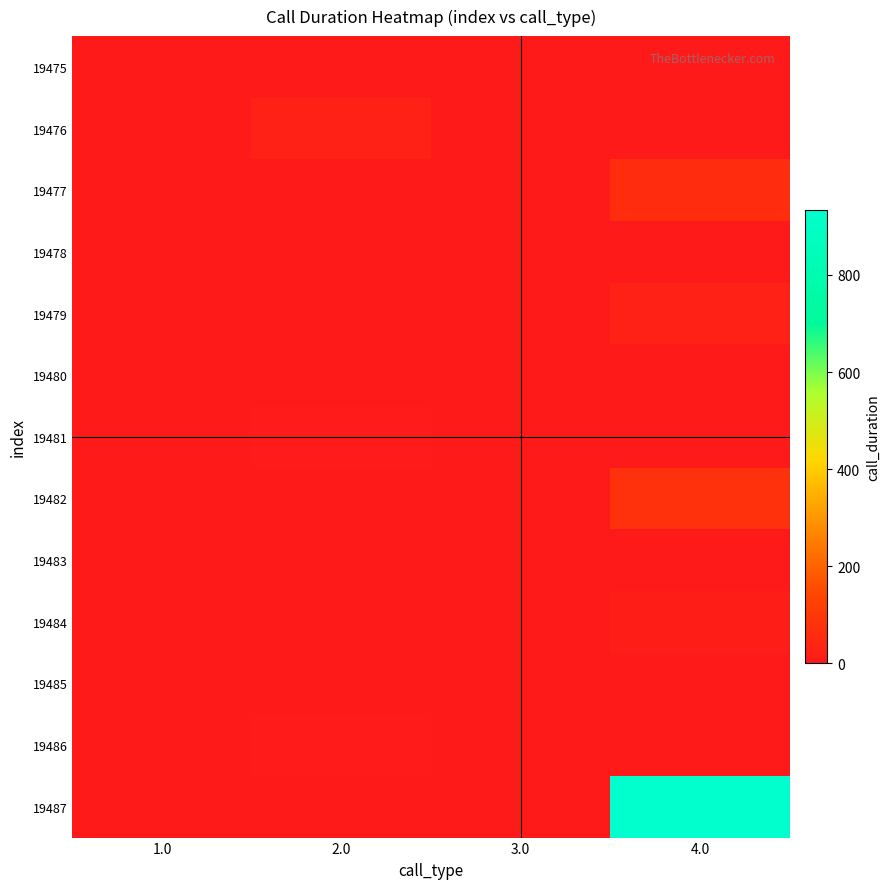

Reading left to right, transcribe all the data shown in this chart.

19475: 1.0=0	2.0=0	3.0=0	4.0=0
19476: 1.0=0	2.0=28	3.0=0	4.0=0
19477: 1.0=0	2.0=0	3.0=0	4.0=65
19478: 1.0=0	2.0=0	3.0=0	4.0=0
19479: 1.0=0	2.0=0	3.0=0	4.0=29
19480: 1.0=0	2.0=0	3.0=0	4.0=0
19481: 1.0=0	2.0=4	3.0=0	4.0=0
19482: 1.0=0	2.0=0	3.0=0	4.0=74
19483: 1.0=0	2.0=0	3.0=0	4.0=0
19484: 1.0=0	2.0=0	3.0=0	4.0=15
19485: 1.0=0	2.0=0	3.0=0	4.0=0
19486: 1.0=0	2.0=4	3.0=0	4.0=0
19487: 1.0=0	2.0=0	3.0=0	4.0=933